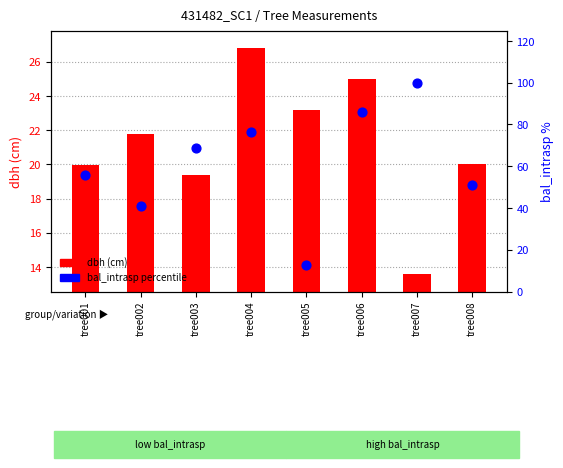

Is the value of bal_intrasp percentile at tree005 greater than the value of dbh (cm) at tree002?

No